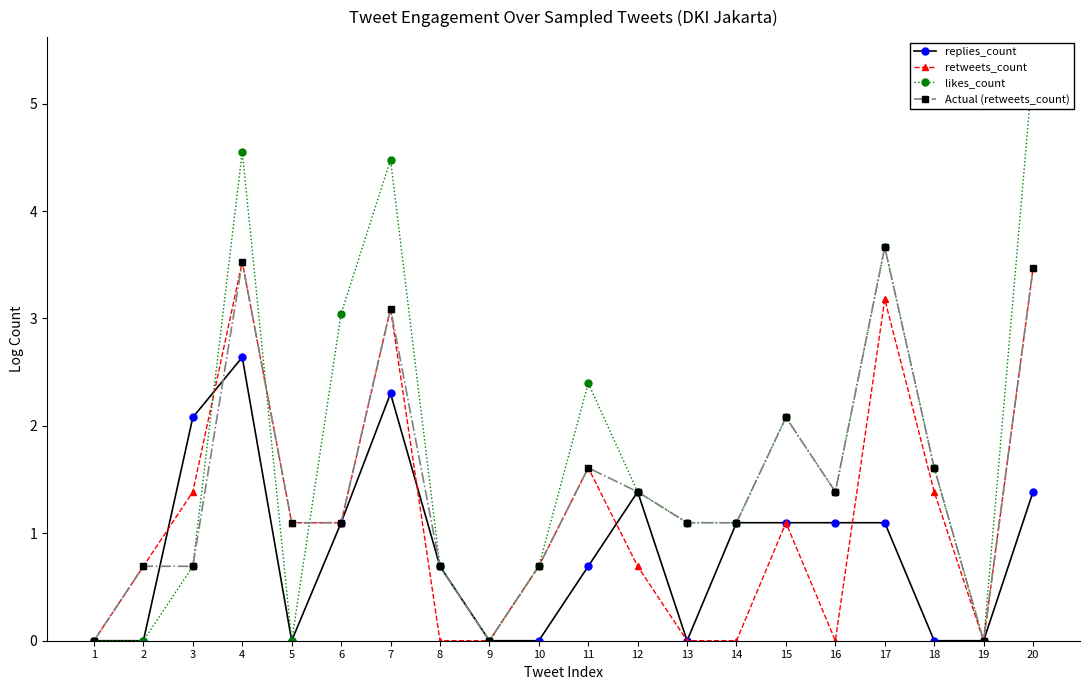

List the series in order of their peak value, lowest first.

replies_count, retweets_count, Actual (retweets_count), likes_count